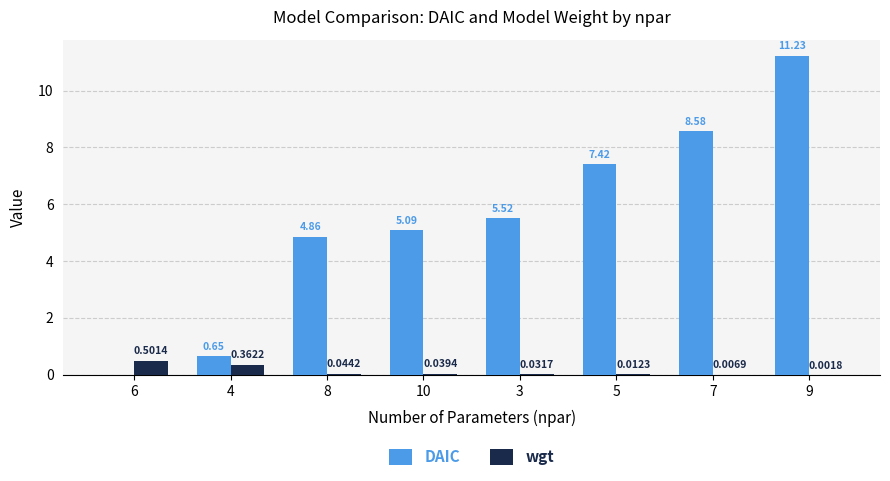

Are the bars grouped side by side (vs. stacked)?

Yes